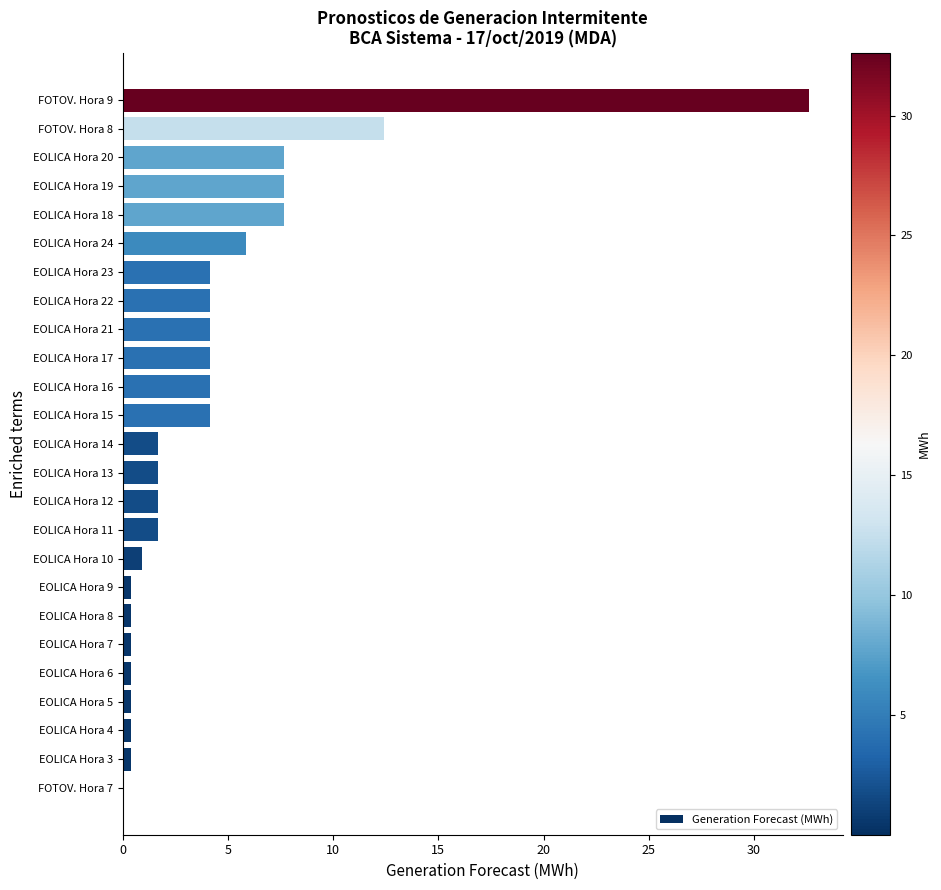

What is the change in value from EOLICA Hora 12 to FOTOV. Hora 8?

+10.7